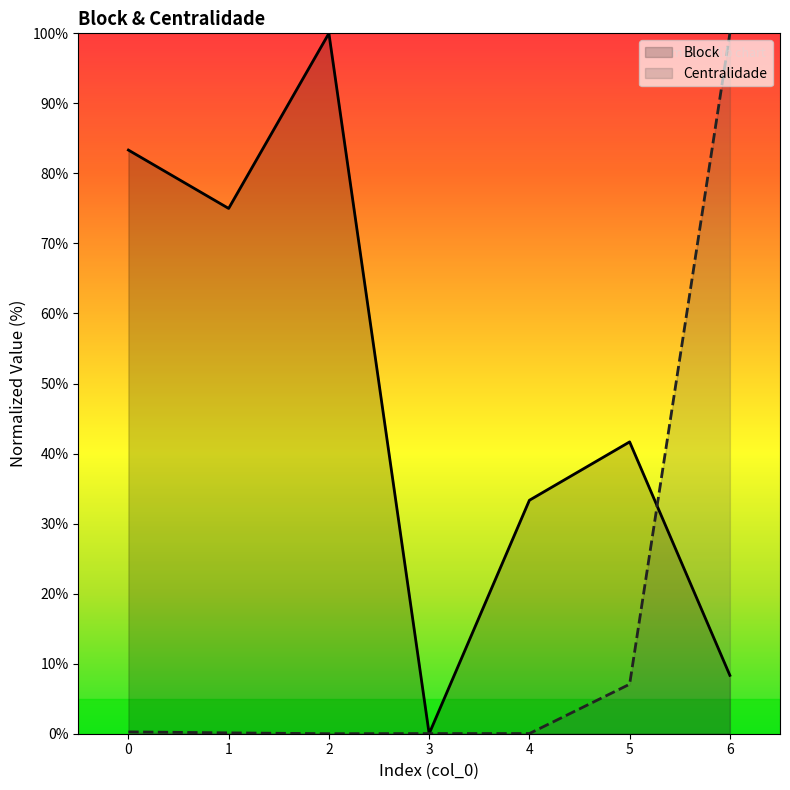

Which series has the widest spread of values?

Block